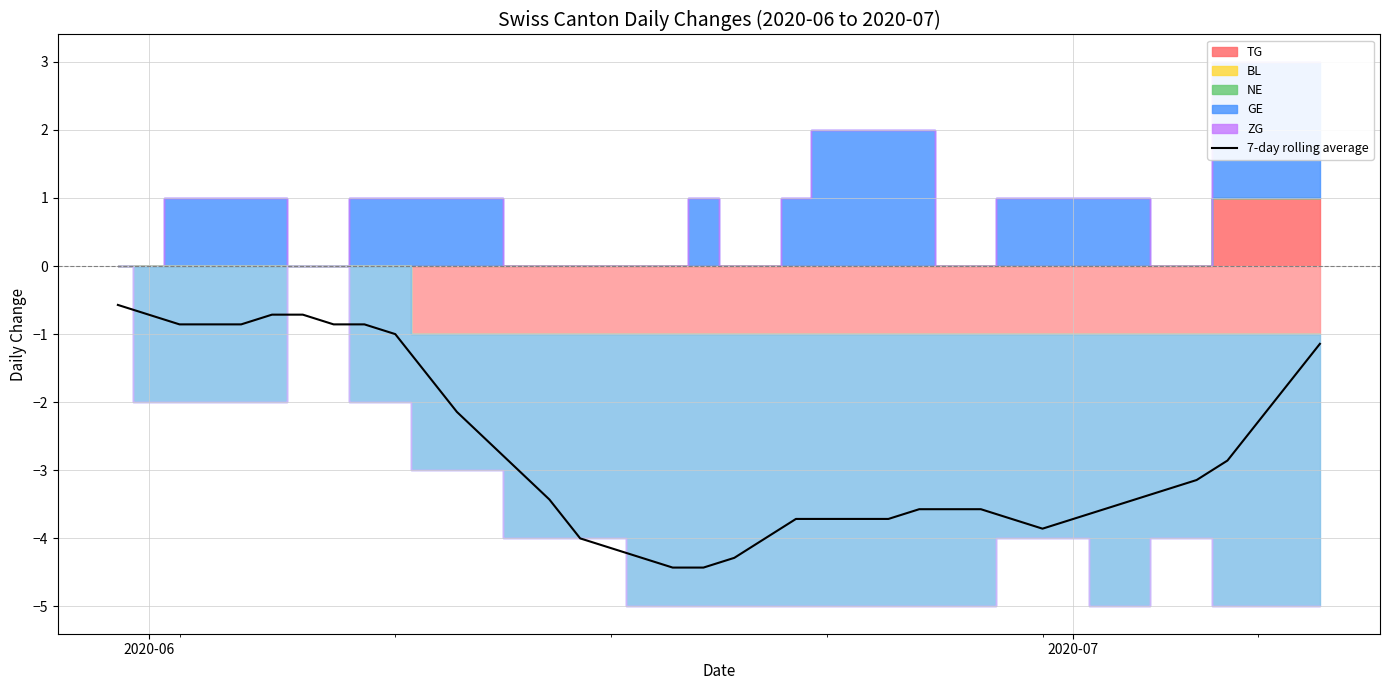

What is the lowest value of the 7-day rolling average series?

-4.4